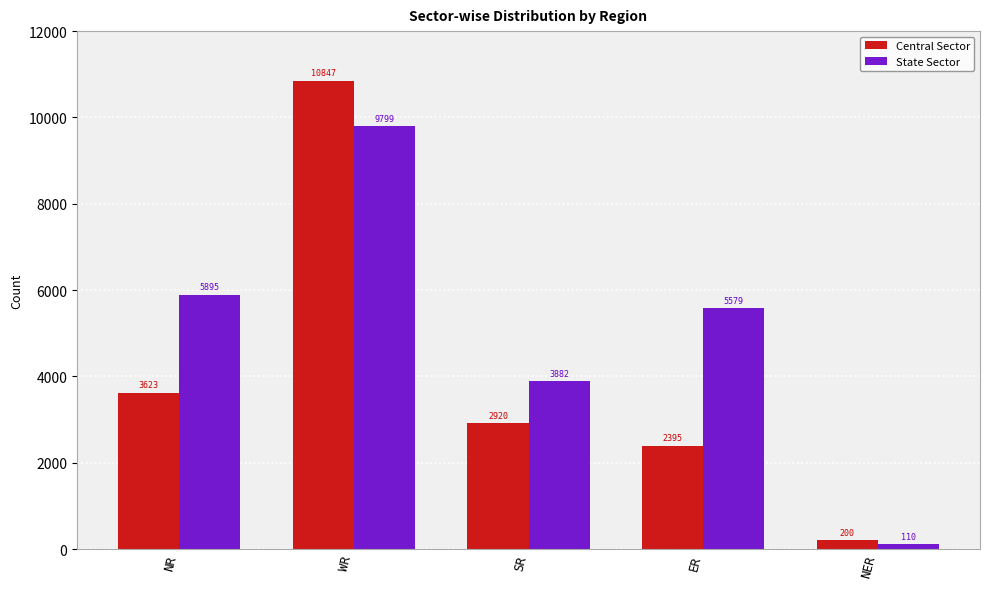

At which category is the sum across all series the highest?

WR